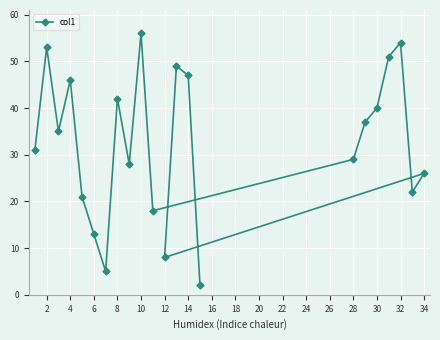

Which category has the highest value across all series?

10